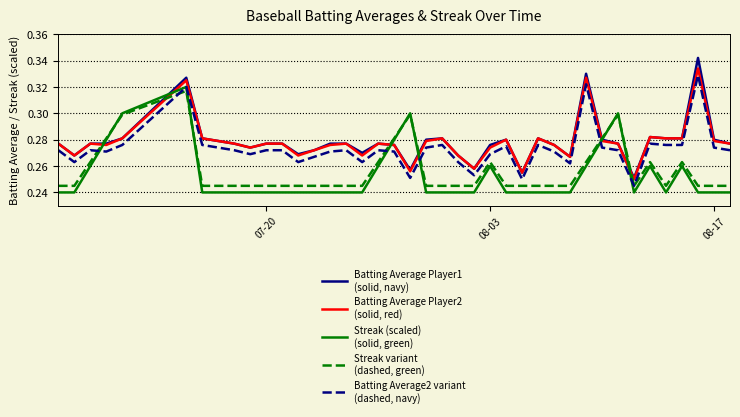

What is the minimum value shown in the chart?

0.2